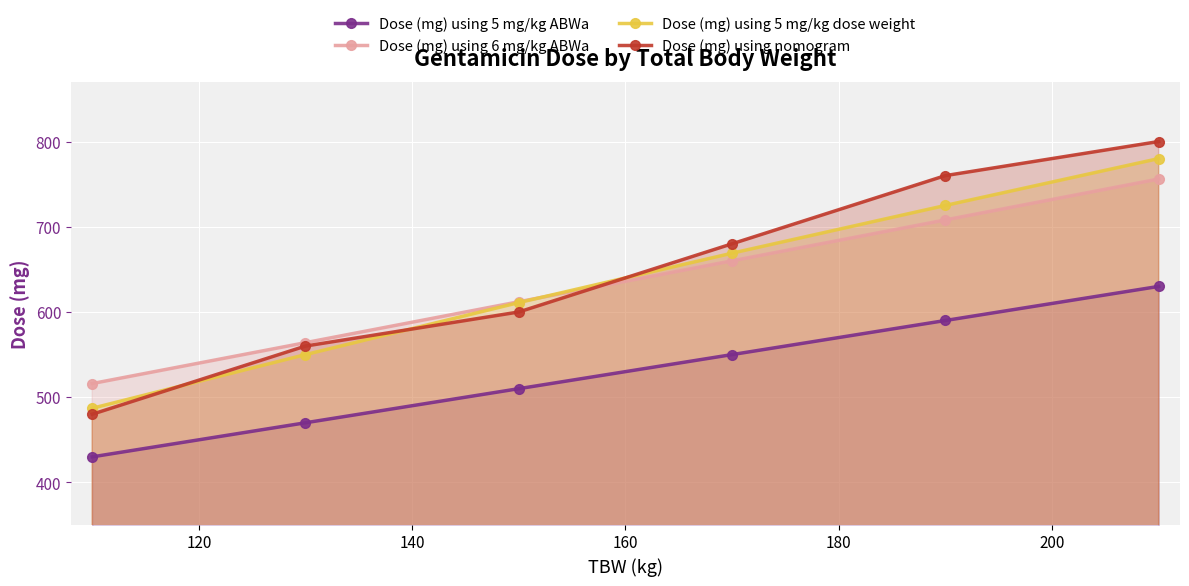

How many Dose (mg) using 5 mg/kg dose weight values are between 550 and 725?

4